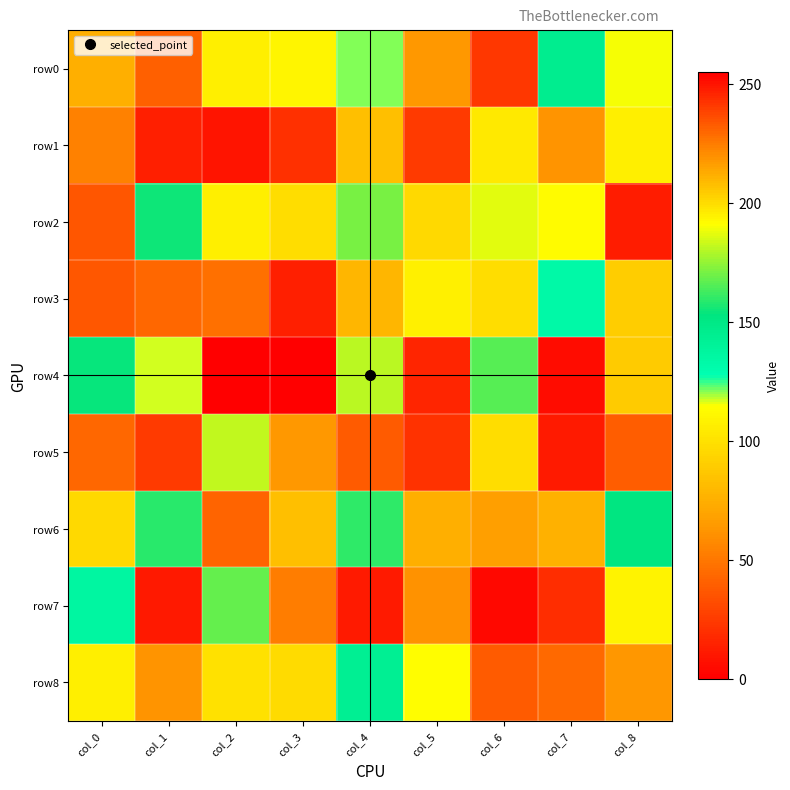

What is the total value across all series at col_5?

1267